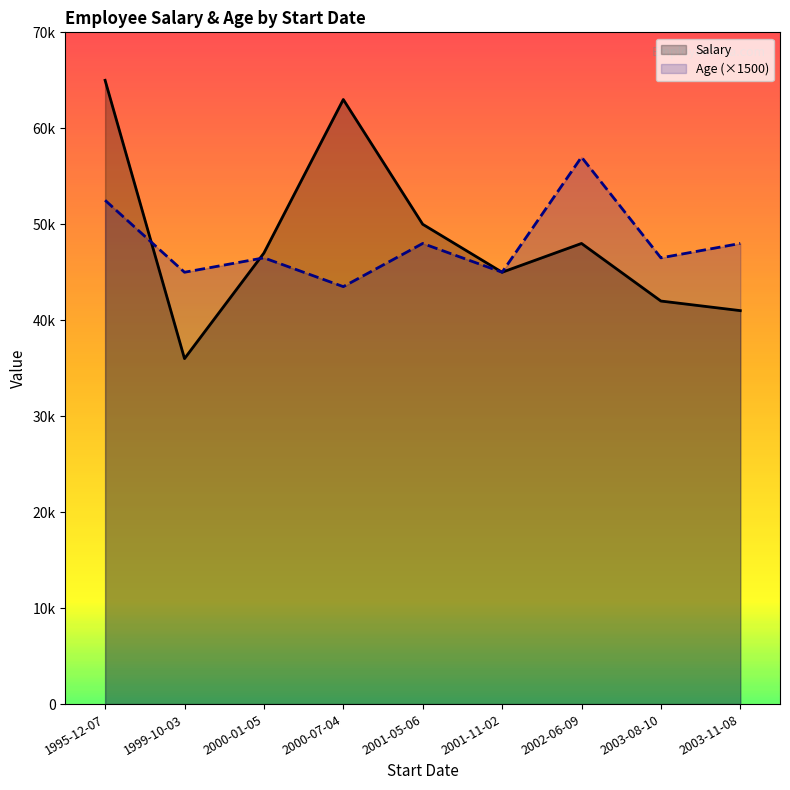

At which label is Age closest to 50250?

1995-12-07